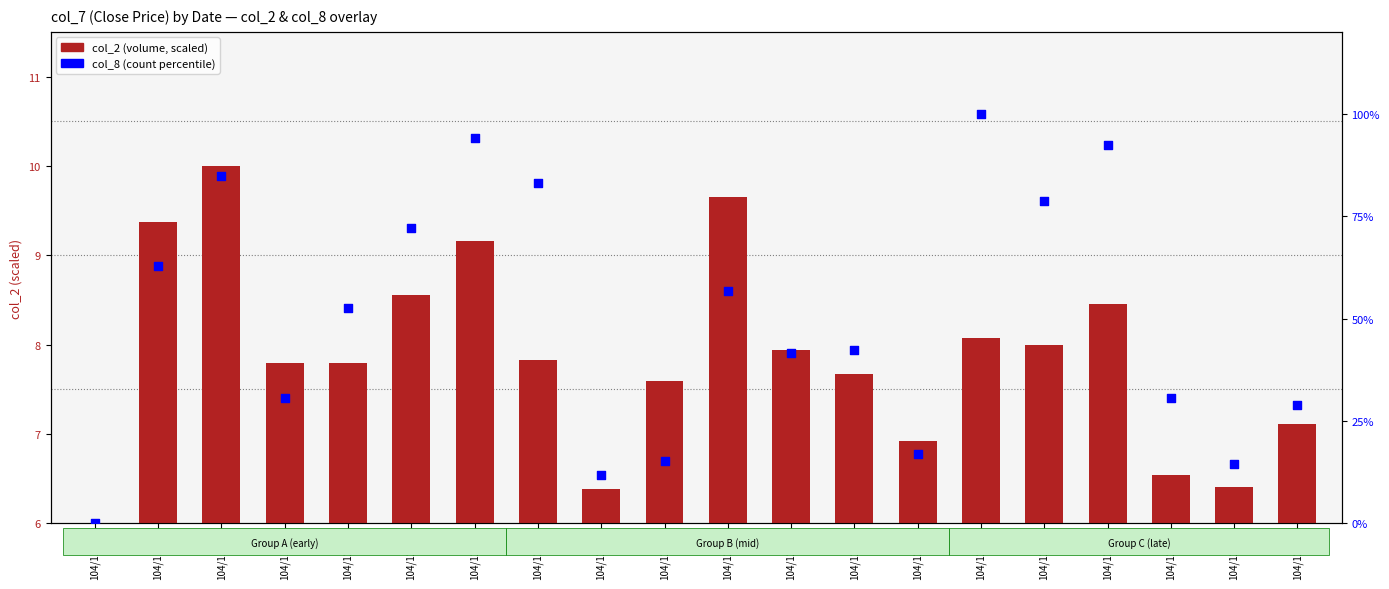

Which series has the largest total across all categories?

col_8 (count, percentile)